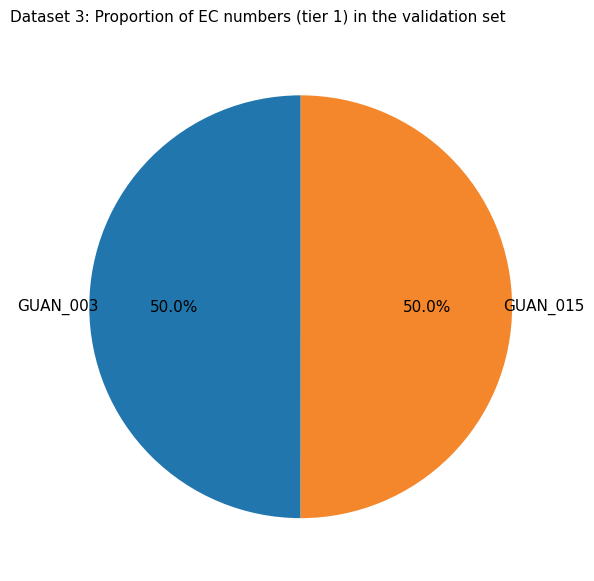

Approximately how many times larger is the value at GUAN_003 compared to GUAN_015?

1.0